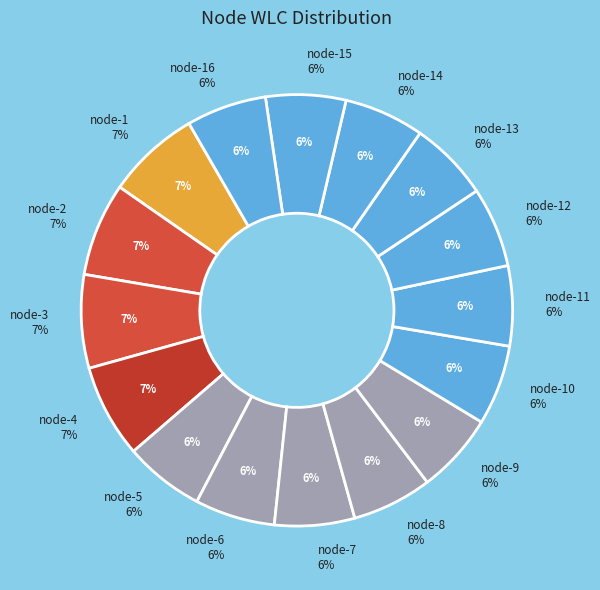

The node-1 slice represents 7% of the pie. True or false?

True